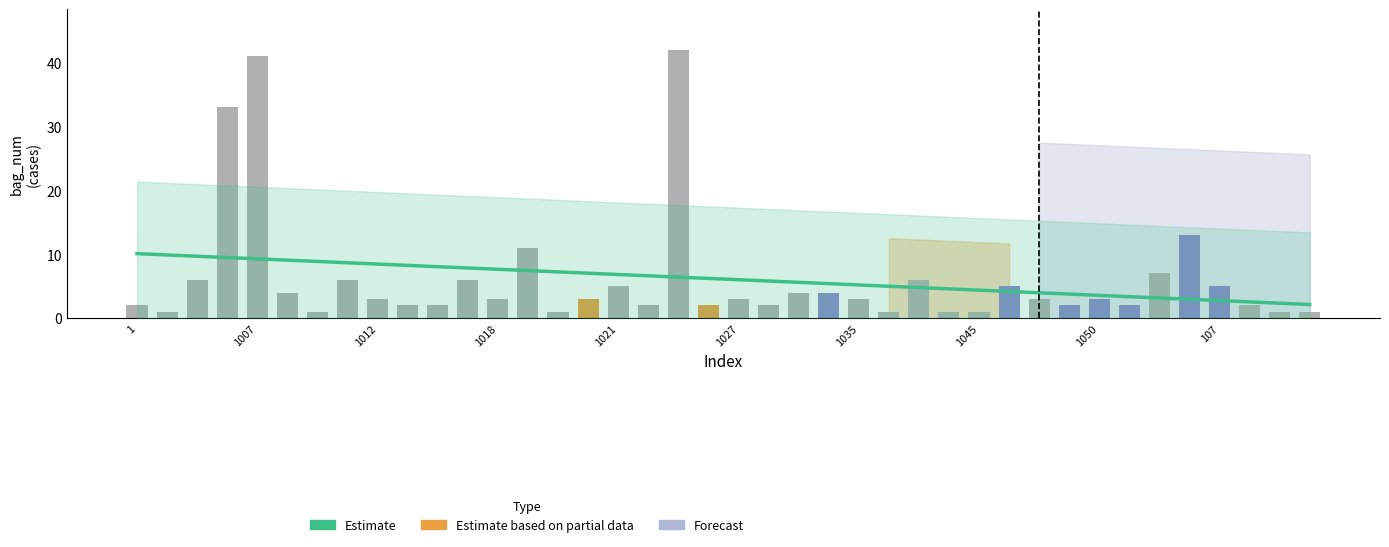

What is the change in value from 21 to 30?

-1.8